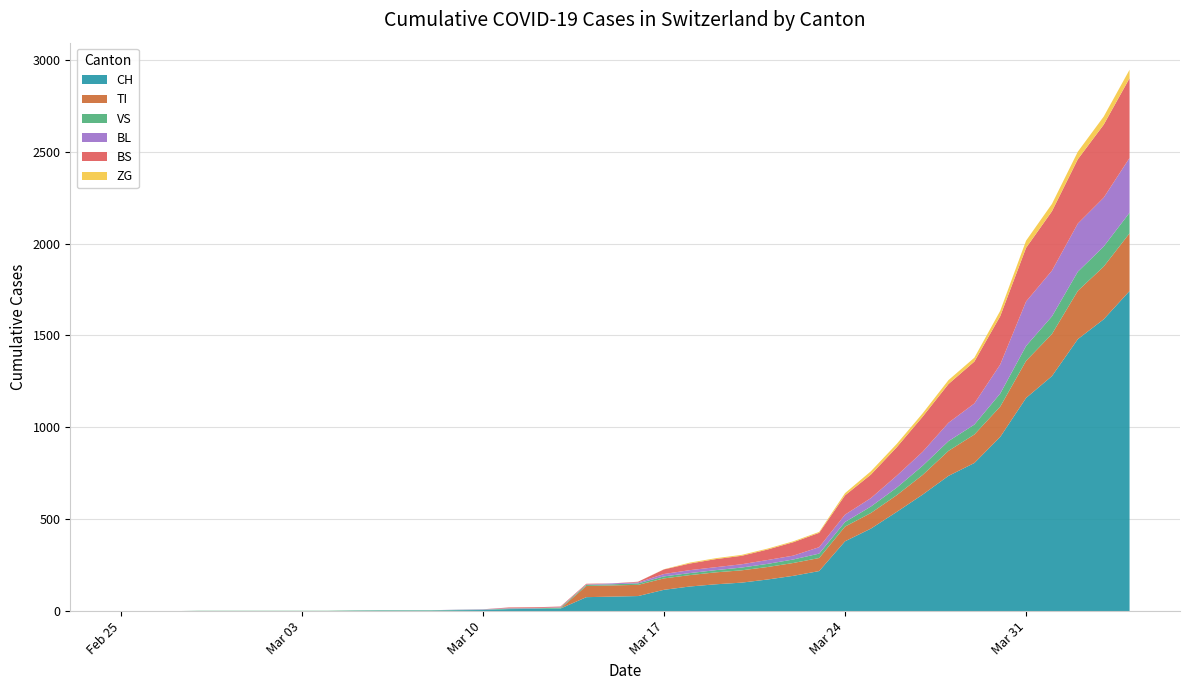

Reading right to left, extract all data points from this chart.

CH: 2020-04-04=1742	2020-04-03=1588	2020-04-02=1480	2020-04-01=1279	2020-03-31=1160	2020-03-30=948	2020-03-29=806	2020-03-28=736	2020-03-27=634	2020-03-26=540	2020-03-25=449	2020-03-24=380	2020-03-23=218	2020-03-22=192	2020-03-21=172	2020-03-20=155	2020-03-19=146	2020-03-18=134	2020-03-17=116	2020-03-16=82	2020-03-15=79	2020-03-14=76	2020-03-13=14	2020-03-12=12	2020-03-11=11	2020-03-10=6	2020-03-09=5	2020-03-08=3	2020-03-07=3	2020-03-06=3	2020-03-05=2	2020-03-04=0	2020-03-03=0	2020-03-02=0	2020-03-01=0	2020-02-29=0	2020-02-28=0	2020-02-27=0	2020-02-26=0	2020-02-25=0
TI: 2020-04-04=314	2020-04-03=287	2020-04-02=263	2020-04-01=229	2020-03-31=202	2020-03-30=165	2020-03-29=155	2020-03-28=136	2020-03-27=107	2020-03-26=91	2020-03-25=85	2020-03-24=80	2020-03-23=71	2020-03-22=70	2020-03-21=68	2020-03-20=67	2020-03-19=65	2020-03-18=62	2020-03-17=62	2020-03-16=61	2020-03-15=61	2020-03-14=61	2020-03-13=0	2020-03-12=0	2020-03-11=0	2020-03-10=0	2020-03-09=0	2020-03-08=0	2020-03-07=0	2020-03-06=0	2020-03-05=0	2020-03-04=0	2020-03-03=0	2020-03-02=0	2020-03-01=0	2020-02-29=0	2020-02-28=0	2020-02-27=0	2020-02-26=0	2020-02-25=0
VS: 2020-04-04=112	2020-04-03=109	2020-04-02=104	2020-04-01=96	2020-03-31=81	2020-03-30=71	2020-03-29=54	2020-03-28=53	2020-03-27=50	2020-03-26=41	2020-03-25=35	2020-03-24=25	2020-03-23=24	2020-03-22=19	2020-03-21=17	2020-03-20=15	2020-03-19=12	2020-03-18=11	2020-03-17=11	2020-03-16=8	2020-03-15=6	2020-03-14=6	2020-03-13=5	2020-03-12=3	2020-03-11=3	2020-03-10=2	2020-03-09=2	2020-03-08=2	2020-03-07=2	2020-03-06=2	2020-03-05=2	2020-03-04=2	2020-03-03=2	2020-03-02=2	2020-03-01=2	2020-02-29=2	2020-02-28=2	2020-02-27=0	2020-02-26=0	2020-02-25=0
BL: 2020-04-04=298	2020-04-03=266	2020-04-02=262	2020-04-01=249	2020-03-31=242	2020-03-30=158	2020-03-29=115	2020-03-28=100	2020-03-27=76	2020-03-26=65	2020-03-25=46	2020-03-24=40	2020-03-23=35	2020-03-22=21	2020-03-21=21	2020-03-20=18	2020-03-19=16	2020-03-18=16	2020-03-17=13	2020-03-16=5	2020-03-15=5	2020-03-14=2	2020-03-13=2	2020-03-12=2	2020-03-11=2	2020-03-10=2	2020-03-09=1	2020-03-08=0	2020-03-07=0	2020-03-06=0	2020-03-05=0	2020-03-04=0	2020-03-03=0	2020-03-02=0	2020-03-01=0	2020-02-29=0	2020-02-28=0	2020-02-27=0	2020-02-26=0	2020-02-25=0
BS: 2020-04-04=434	2020-04-03=397	2020-04-02=350	2020-04-01=323	2020-03-31=292	2020-03-30=263	2020-03-29=228	2020-03-28=211	2020-03-27=191	2020-03-26=155	2020-03-25=128	2020-03-24=105	2020-03-23=78	2020-03-22=73	2020-03-21=57	2020-03-20=46	2020-03-19=44	2020-03-18=36	2020-03-17=25	2020-03-16=4	2020-03-15=0	2020-03-14=4	2020-03-13=4	2020-03-12=4	2020-03-11=4	2020-03-10=0	2020-03-09=0	2020-03-08=0	2020-03-07=0	2020-03-06=0	2020-03-05=0	2020-03-04=0	2020-03-03=0	2020-03-02=0	2020-03-01=0	2020-02-29=0	2020-02-28=0	2020-02-27=0	2020-02-26=0	2020-02-25=0
ZG: 2020-04-04=46	2020-04-03=44	2020-04-02=41	2020-04-01=40	2020-03-31=39	2020-03-30=29	2020-03-29=21	2020-03-28=21	2020-03-27=18	2020-03-26=18	2020-03-25=18	2020-03-24=12	2020-03-23=5	2020-03-22=5	2020-03-21=5	2020-03-20=5	2020-03-19=5	2020-03-18=5	2020-03-17=1	2020-03-16=0	2020-03-15=0	2020-03-14=0	2020-03-13=0	2020-03-12=0	2020-03-11=0	2020-03-10=0	2020-03-09=0	2020-03-08=0	2020-03-07=0	2020-03-06=0	2020-03-05=0	2020-03-04=0	2020-03-03=0	2020-03-02=0	2020-03-01=0	2020-02-29=0	2020-02-28=0	2020-02-27=0	2020-02-26=0	2020-02-25=0